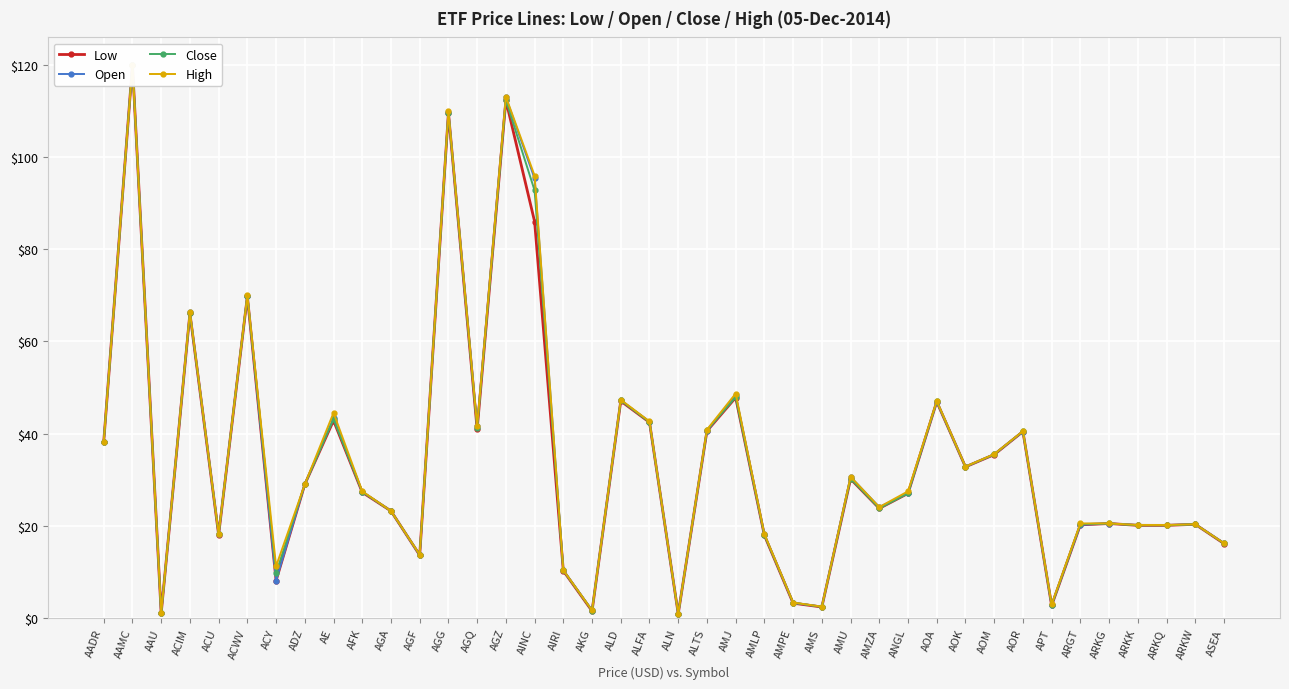

At which category does Close reach its first local valley?

AAU